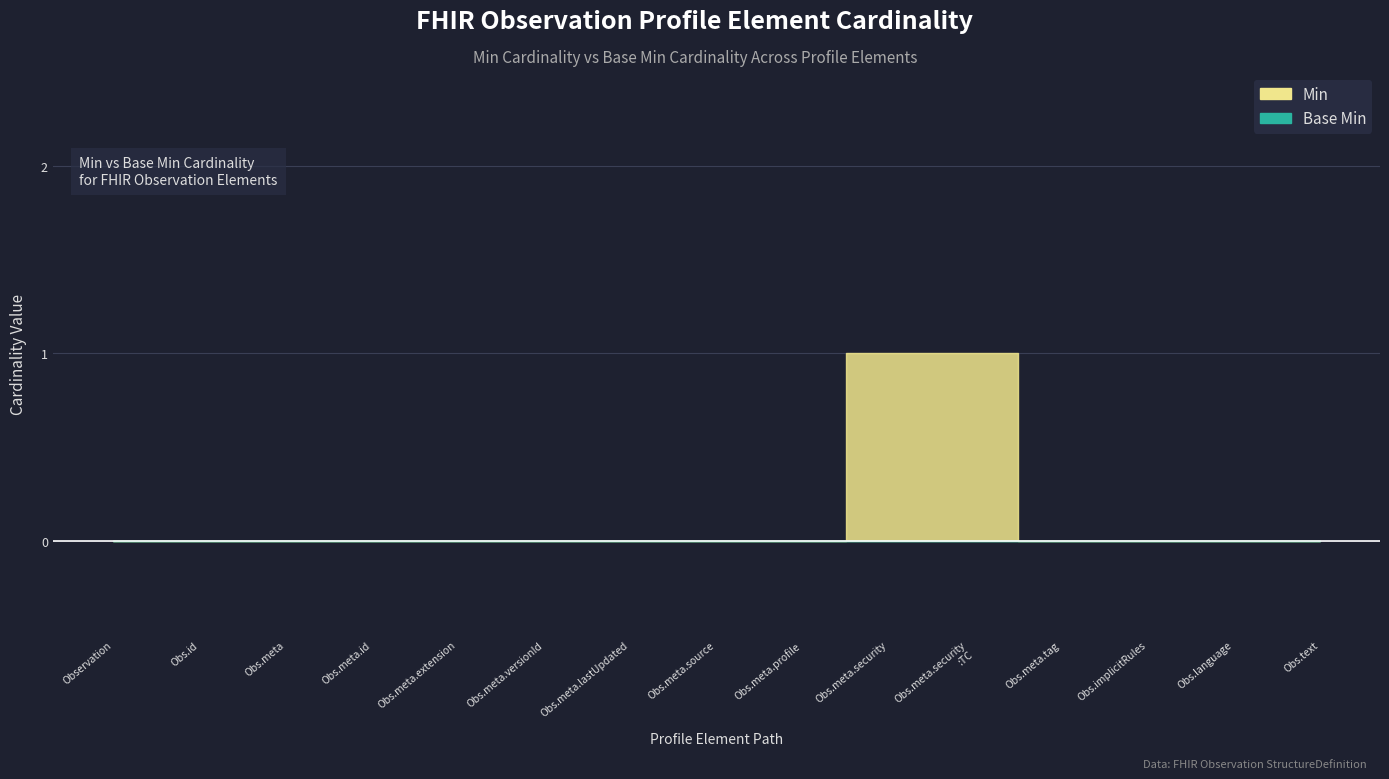

Reading left to right, list all the values displayed in this chart.

Min: 0	0	0	0	0	0	0	0	0	1	1	0	0	0	0
Base Min: 0	0	0	0	0	0	0	0	0	0	0	0	0	0	0